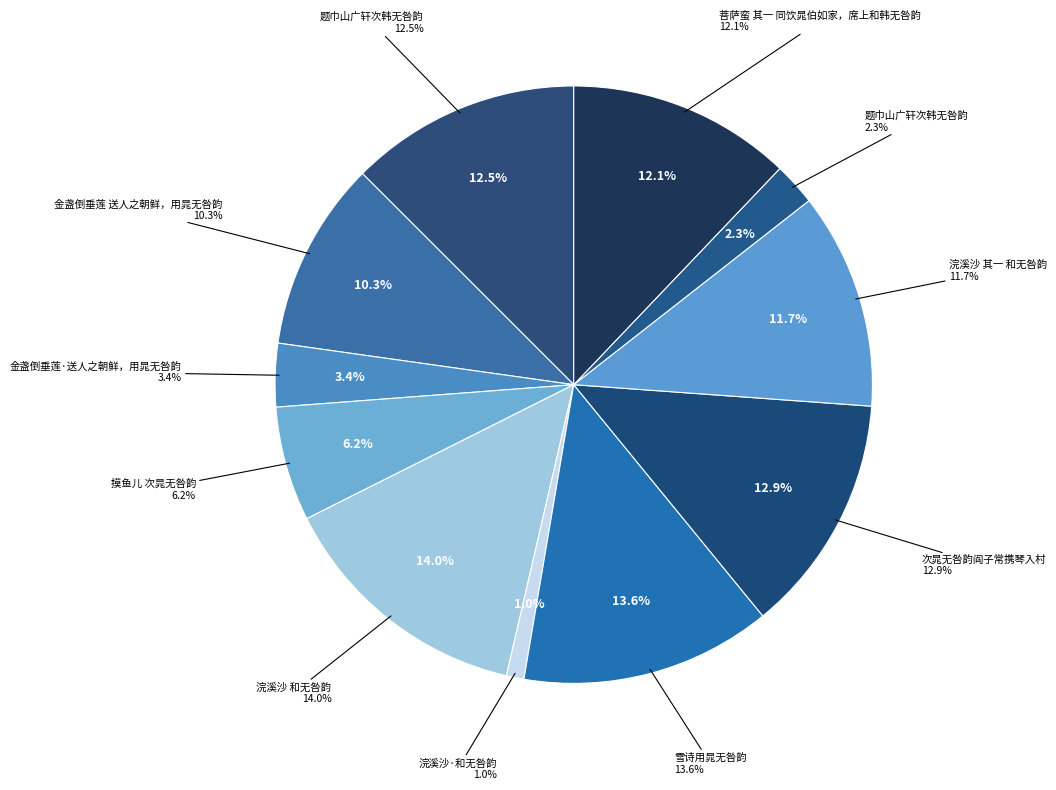

What percentage is the 摸鱼儿 次晁无咎韵 slice, to the nearest percent?

6%